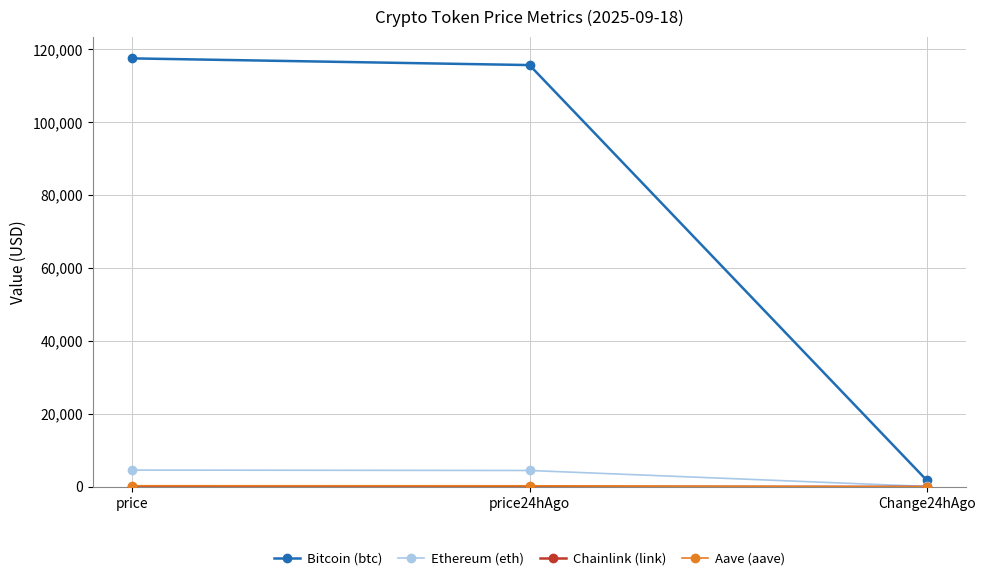

Which series has the largest range (max minus min)?

Bitcoin (btc)